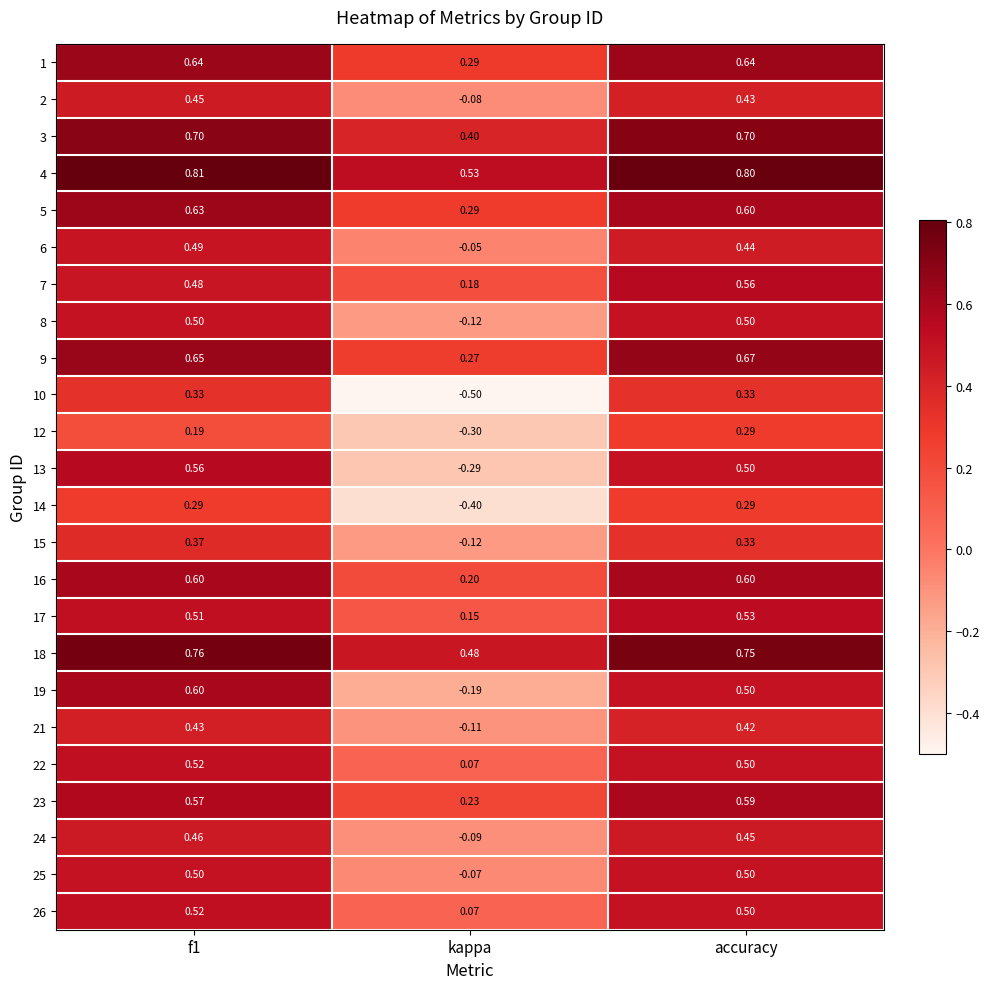

Which category has the lowest value in the 7 series?

kappa